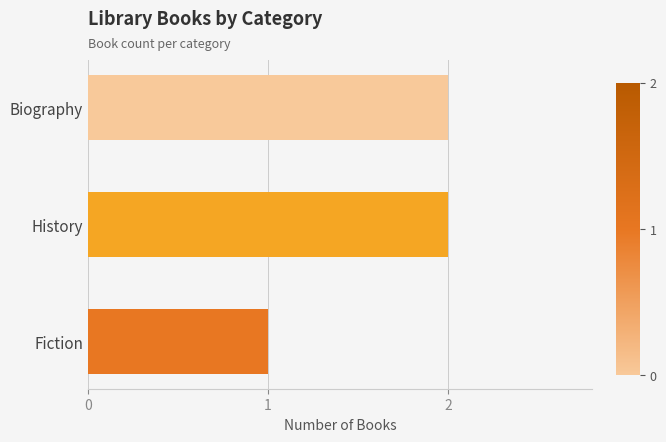

Which has a higher value, Biography or Fiction?

Biography